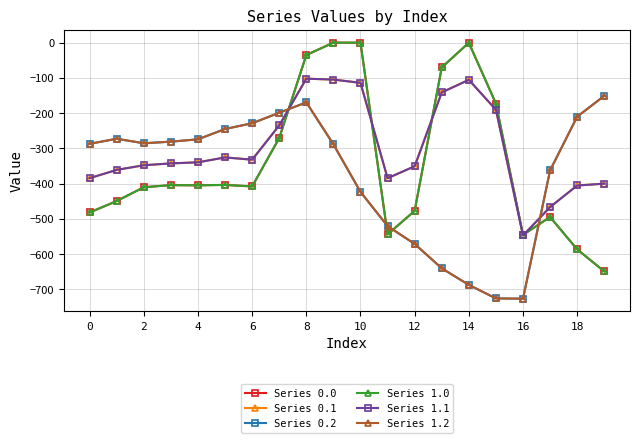

True or false: Series 0.0 and Series 1.1 cross at least once.

True